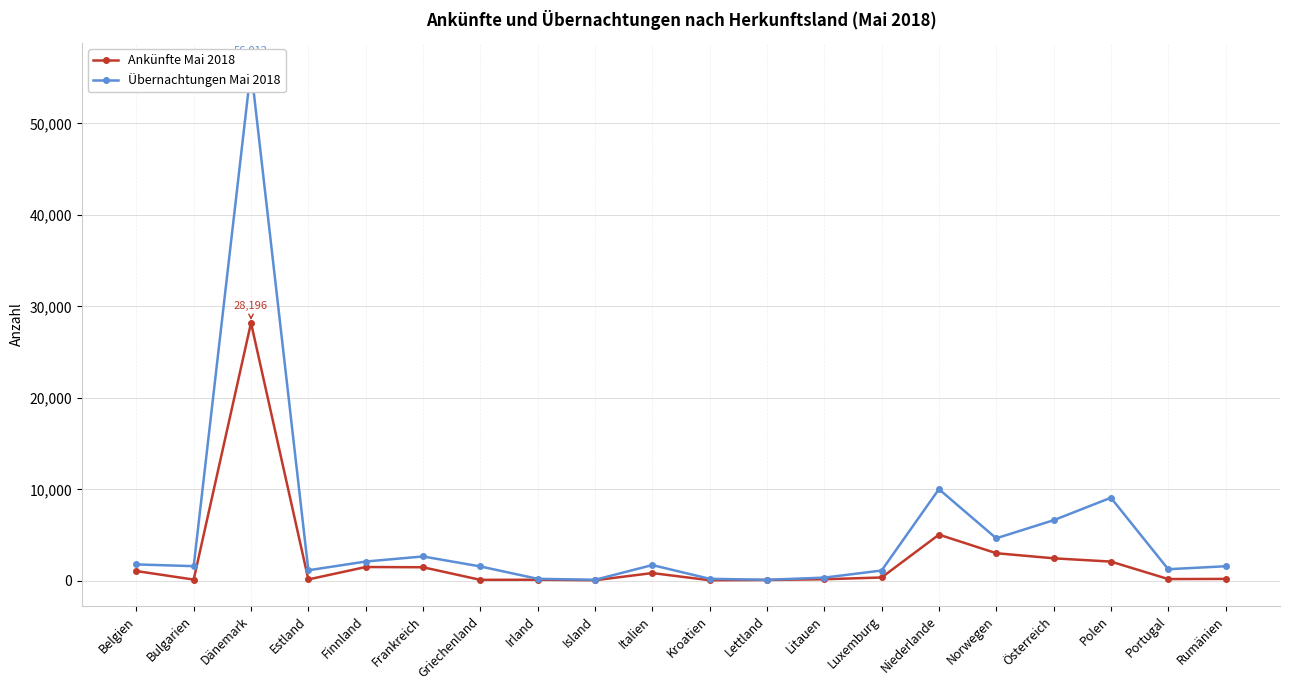

How many interior local valleys does the Ankünfte Mai 2018 series have?

6